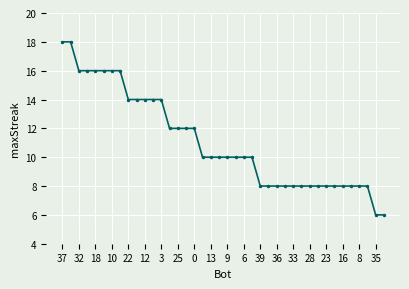

What is the sum of all values?

444